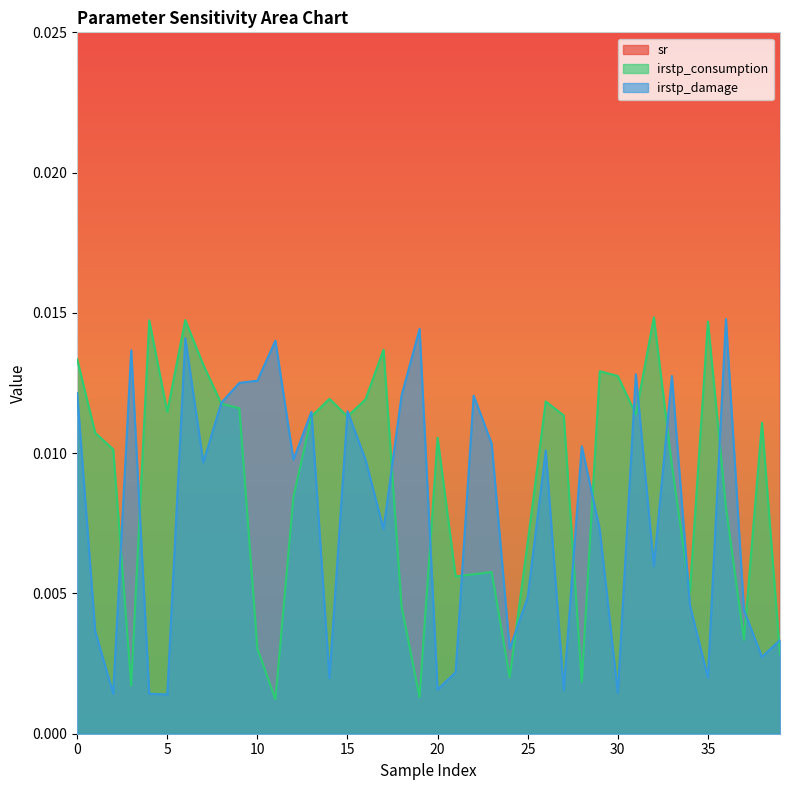

Where is irstp_damage nearest to the value 0?

5